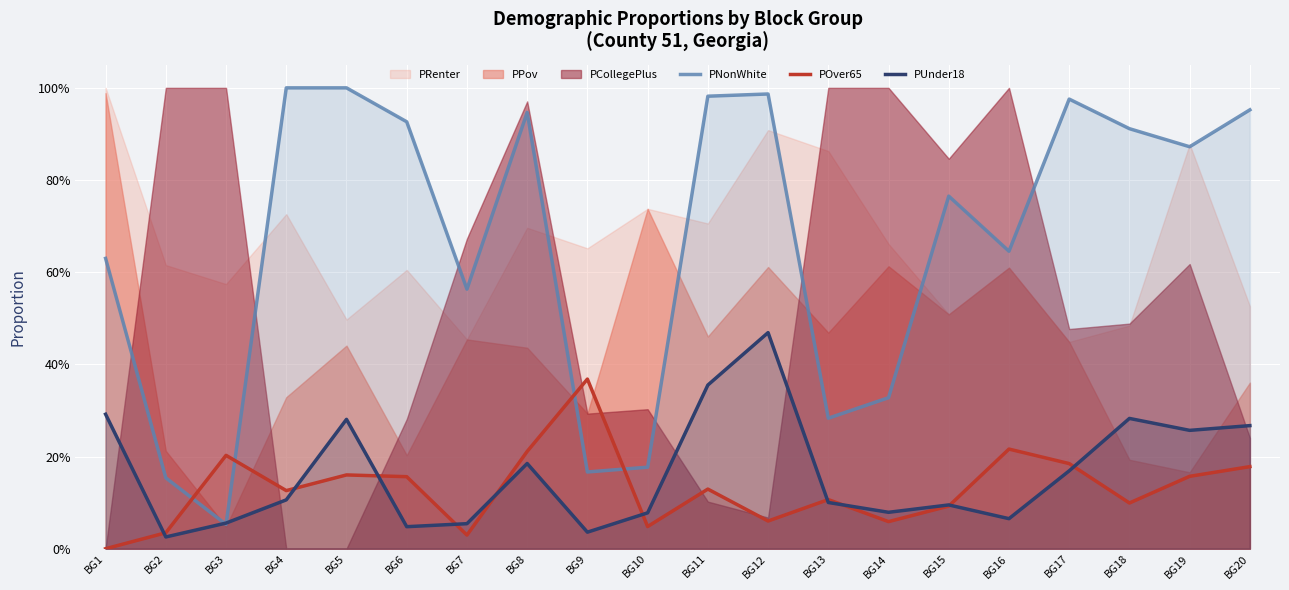

In PUnder18, how many points are higher than both neighbors (excluding endpoints)?

5